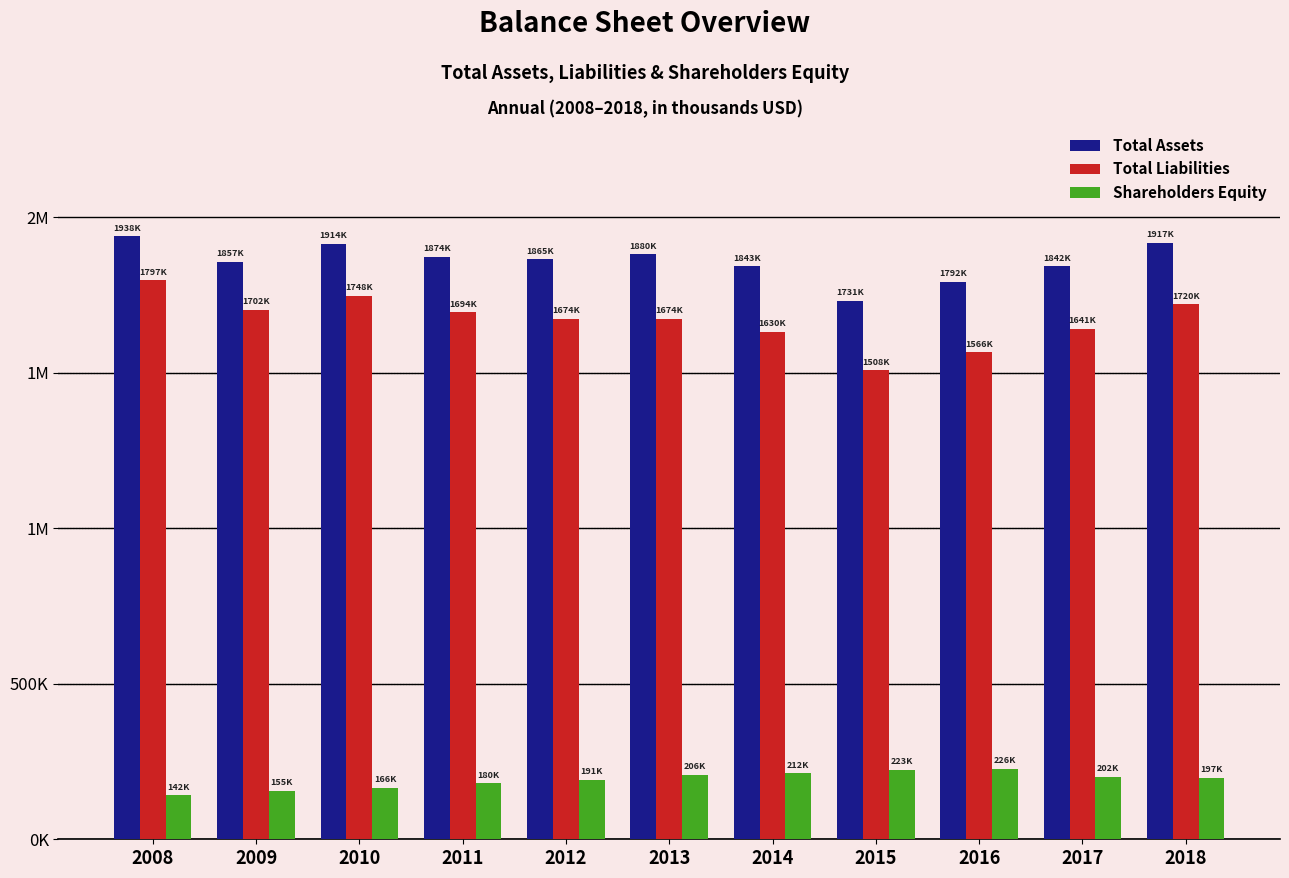

Read the Total Assets value at 2018.

1917383